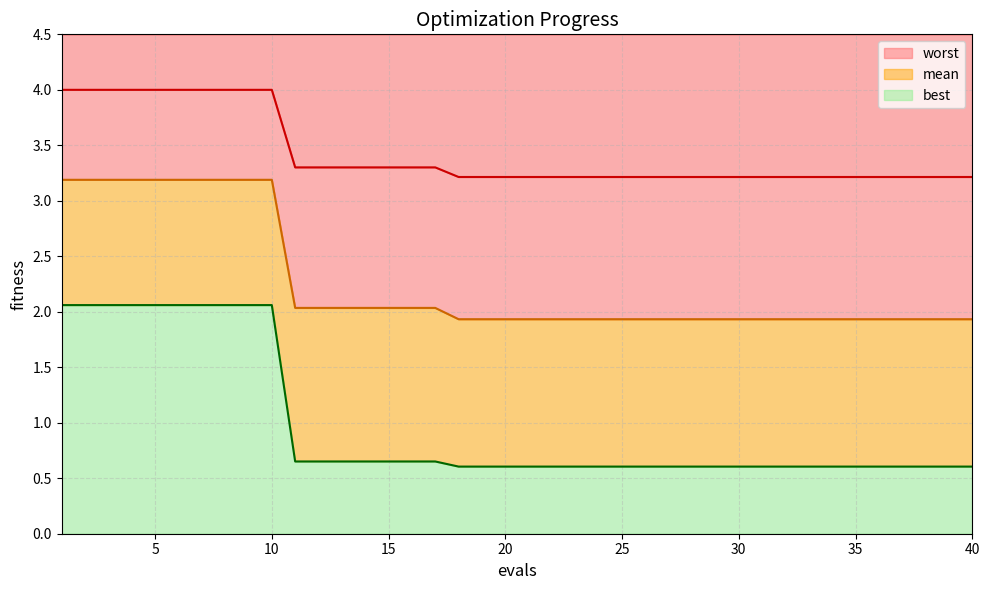

True or false: worst and mean cross at least once.

False